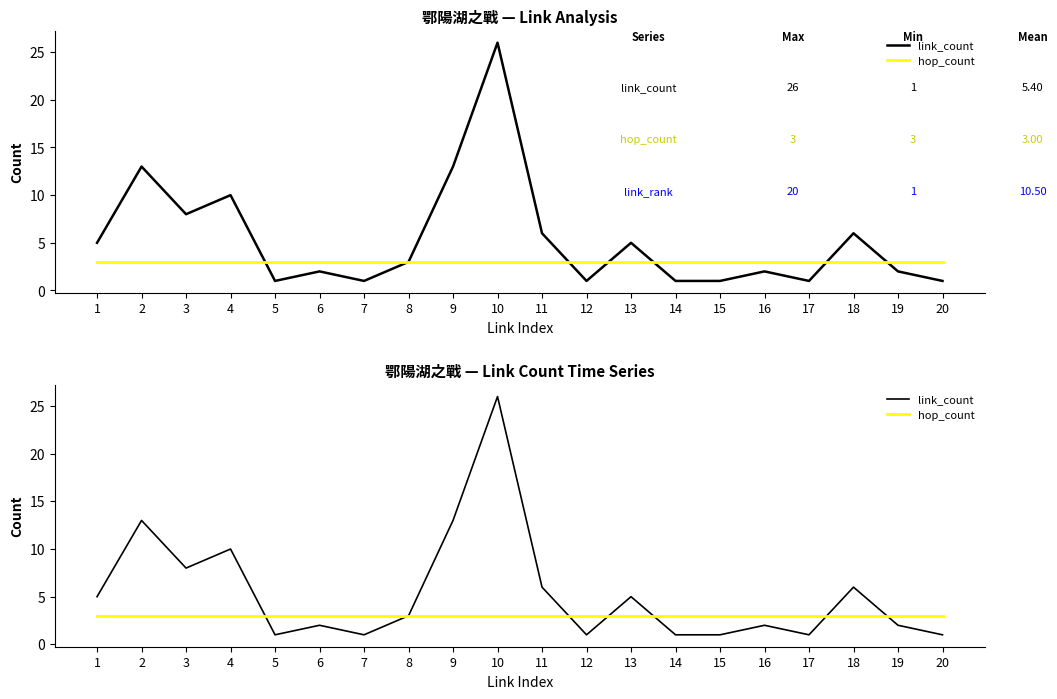

True or false: hop_count has more than 2 interior local peaks.

False